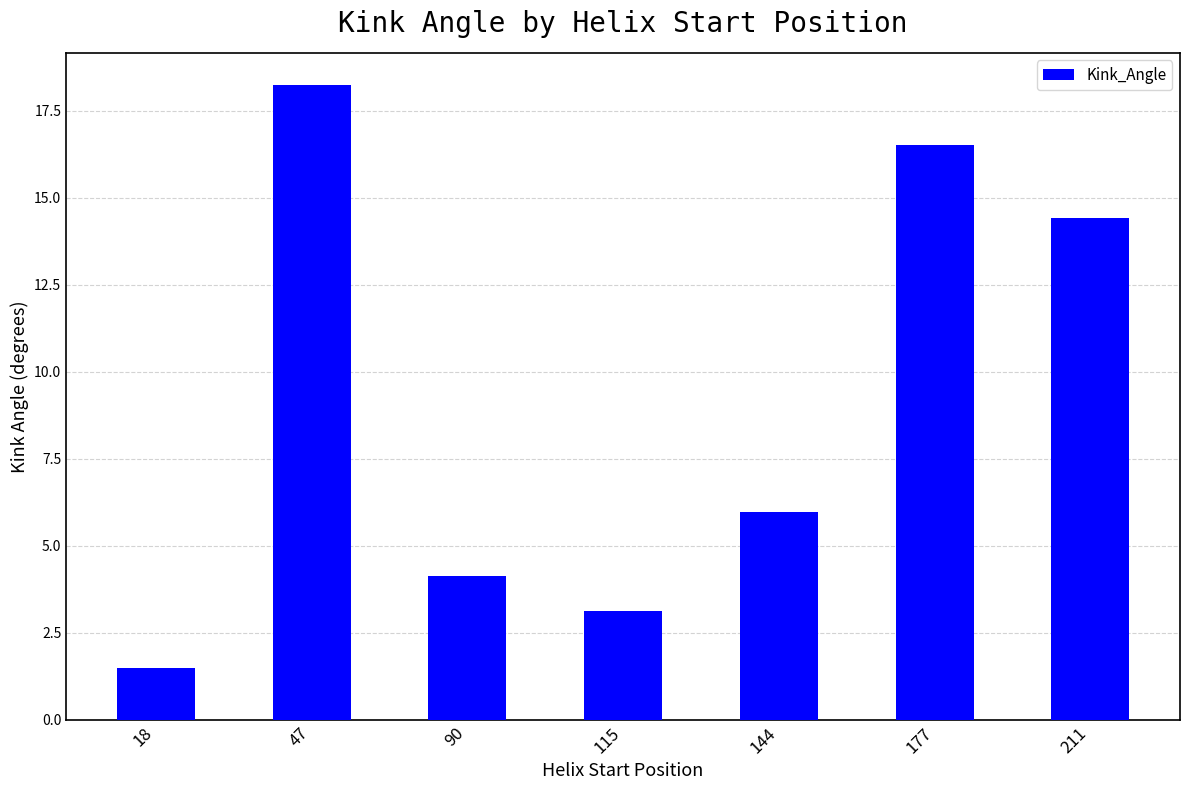

Which has a higher value, 18 or 47?

47